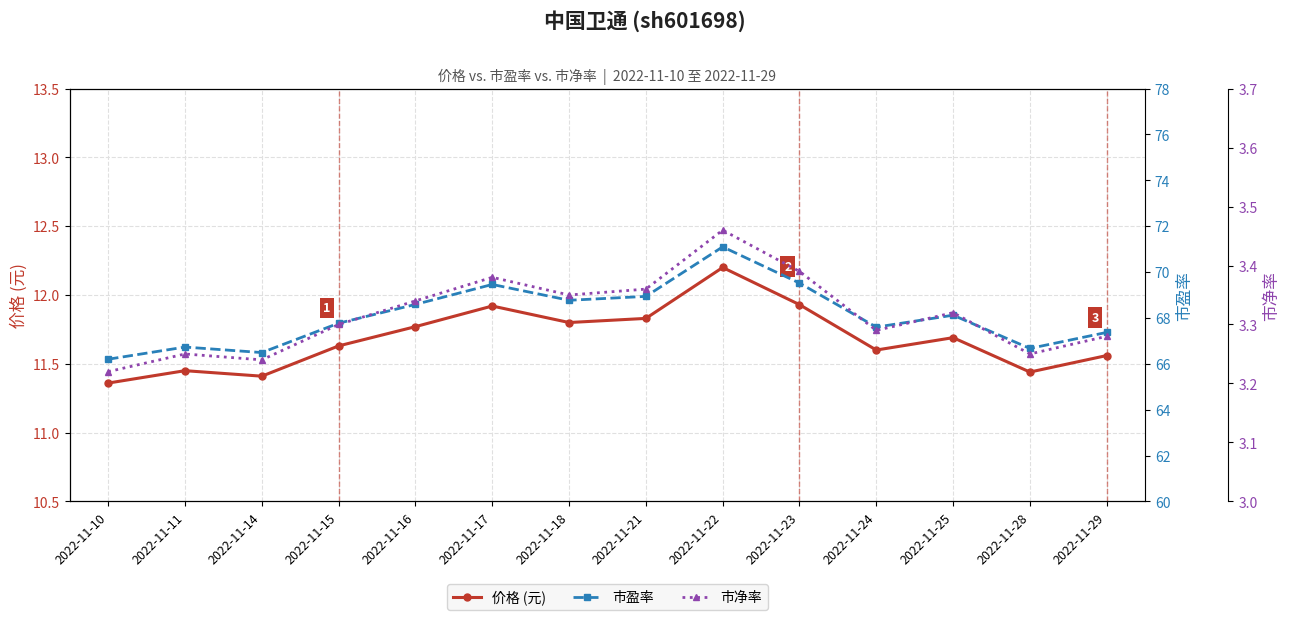

What is the sum of all 市盈率 values?

953.3